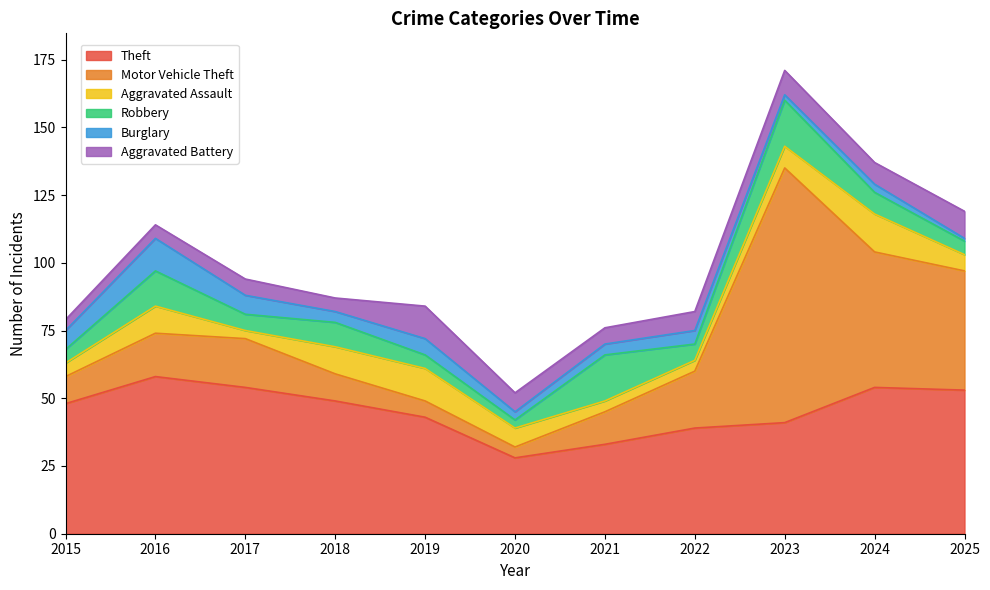

What is the spread (max minus min) of values at 2025?

52